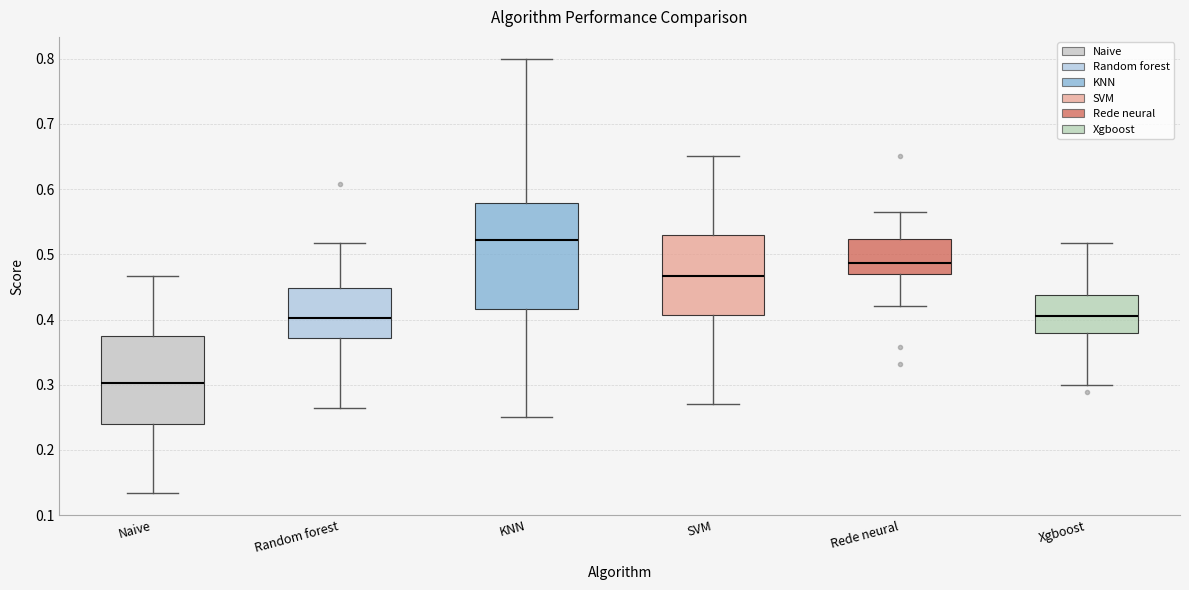

Where does the lower whisker of the box for Random forest end on the y-axis? The values are not printed on the chart, so give them approximately, as read against the axis.

0.26